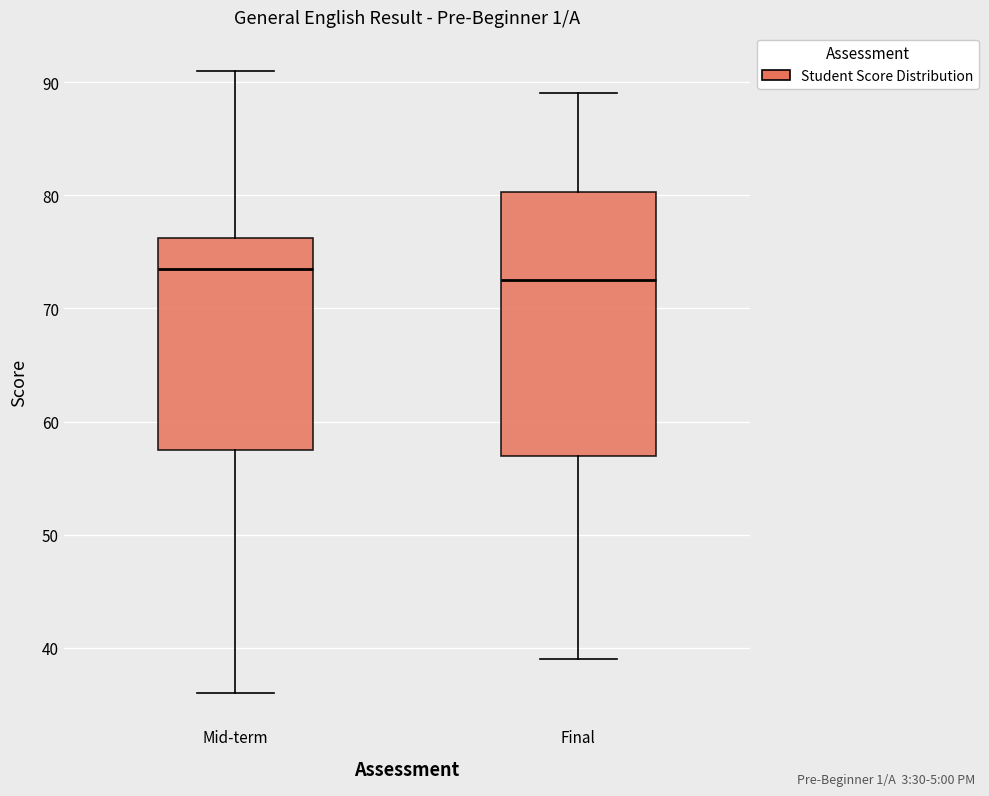

Which box has the highest median line?

Mid-term